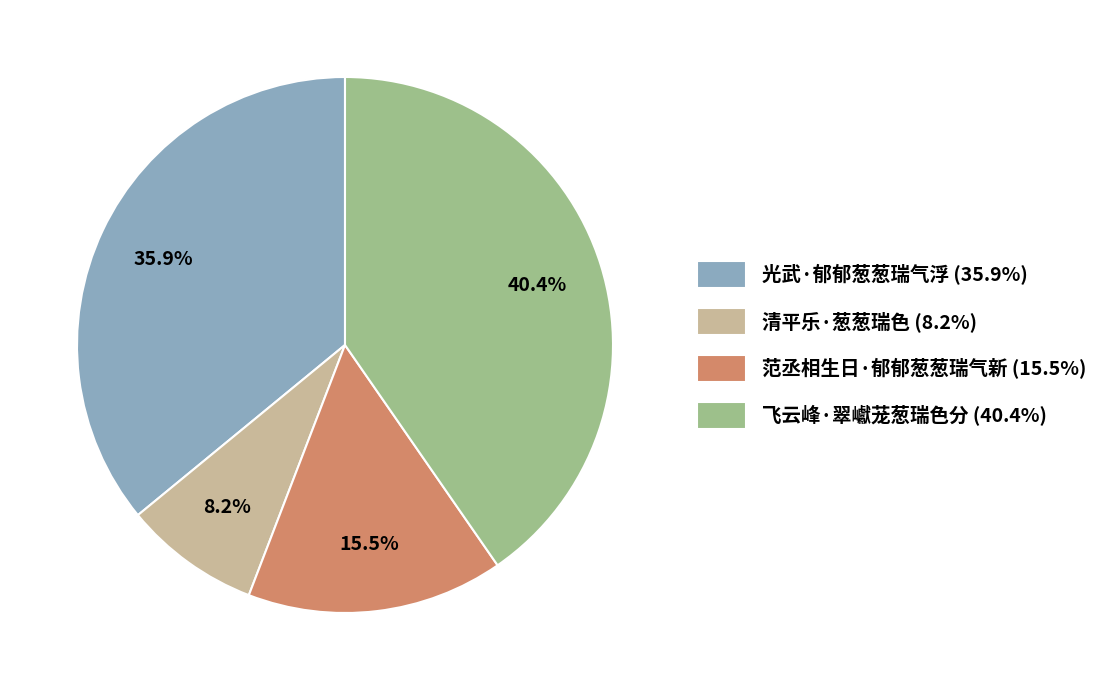

Between 飞云峰·翠巘茏葱瑞色分 and 清平乐·葱葱瑞色, which is larger?

飞云峰·翠巘茏葱瑞色分